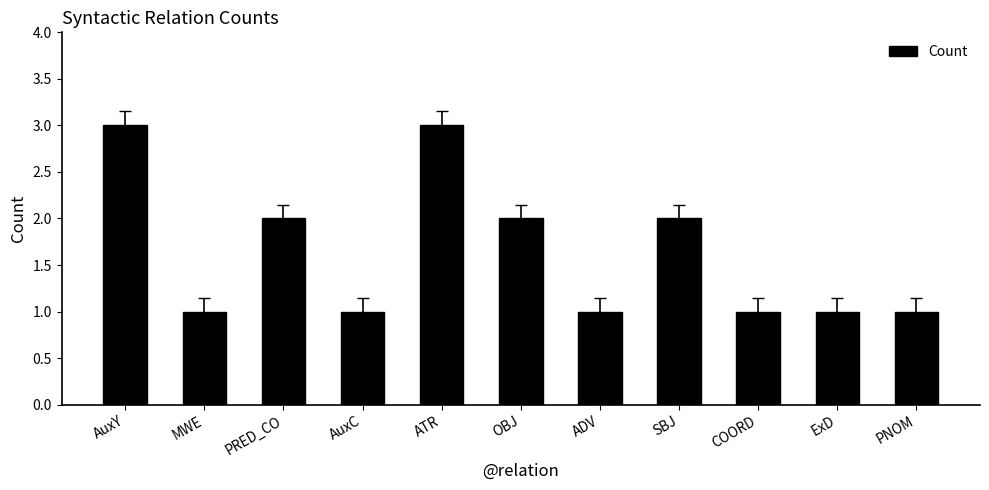

What is the sum of the values at SBJ and MWE?

3